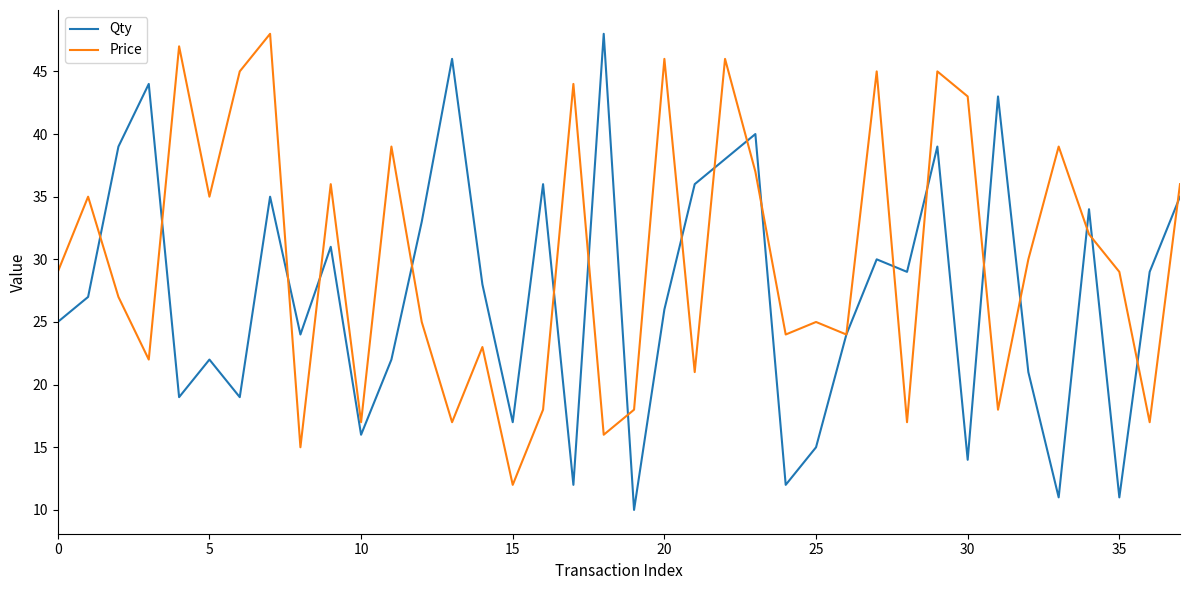

Which series has the largest range (max minus min)?

Qty